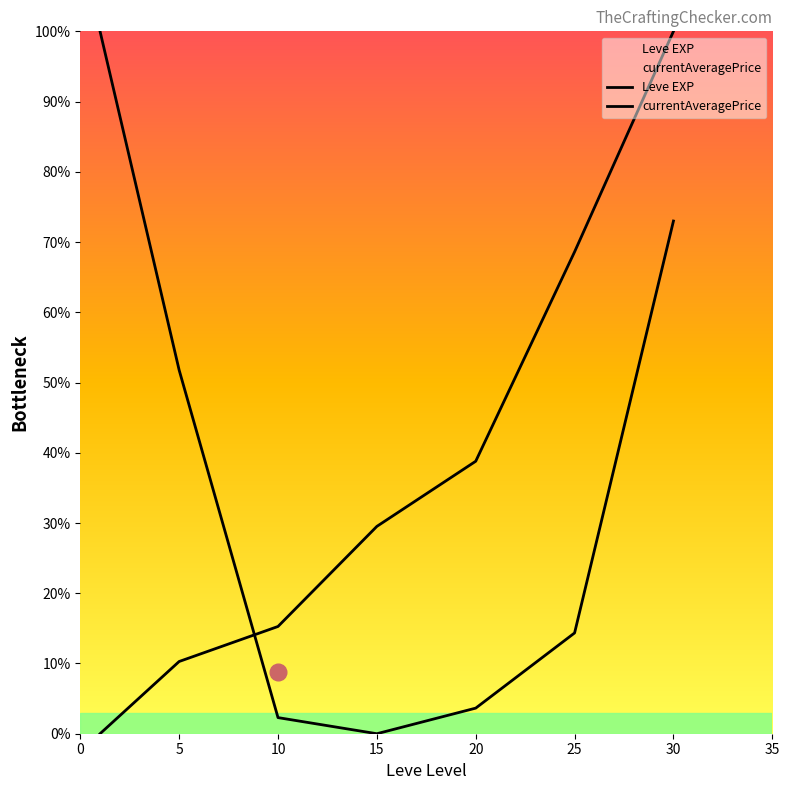

How many data points in Leve EXP are above 29?

4